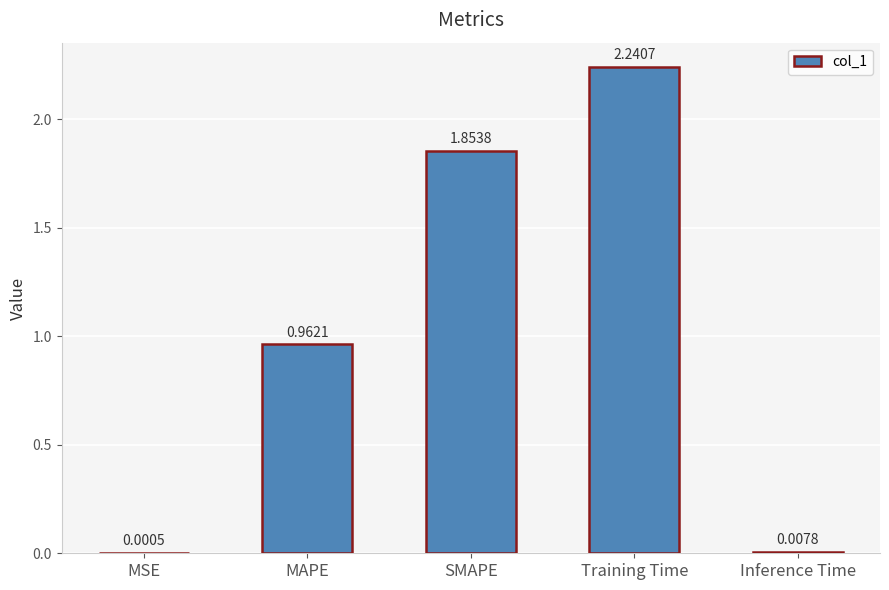

What is the sum of the values at SMAPE and Training Time?

4.1